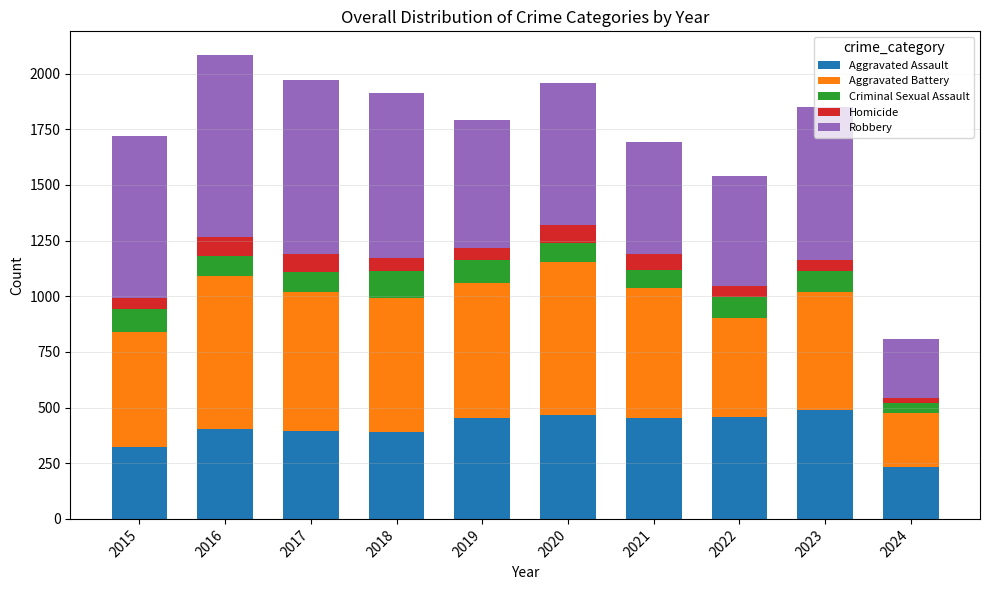

Which category has the lowest value in the Aggravated Assault series?

2024